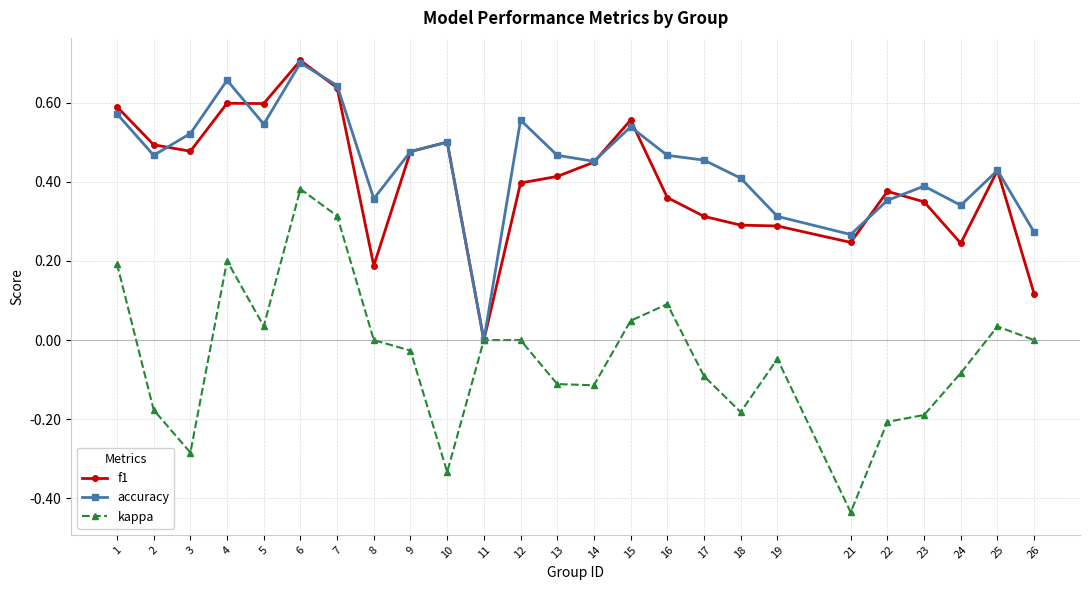

Which category has the highest value across all series?

6